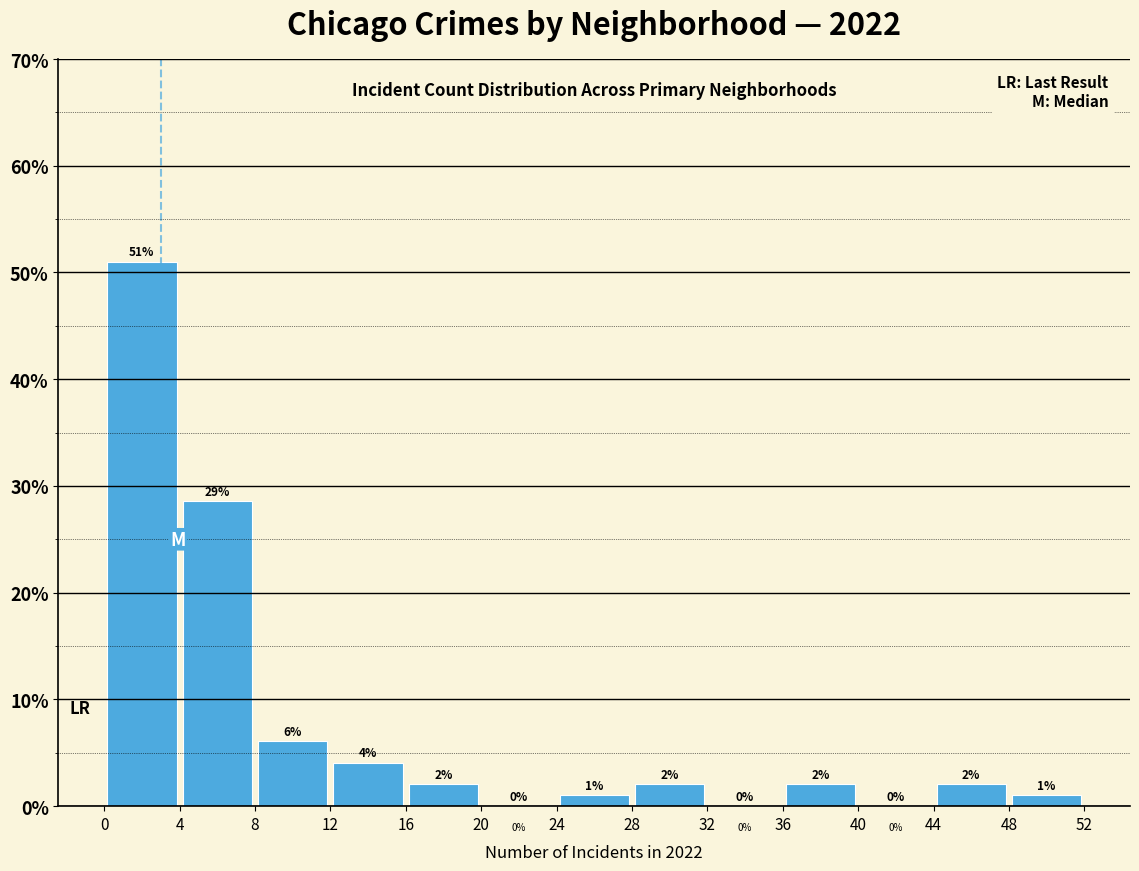

Over which range of the x-axis is the bar tallest?

0 to 4